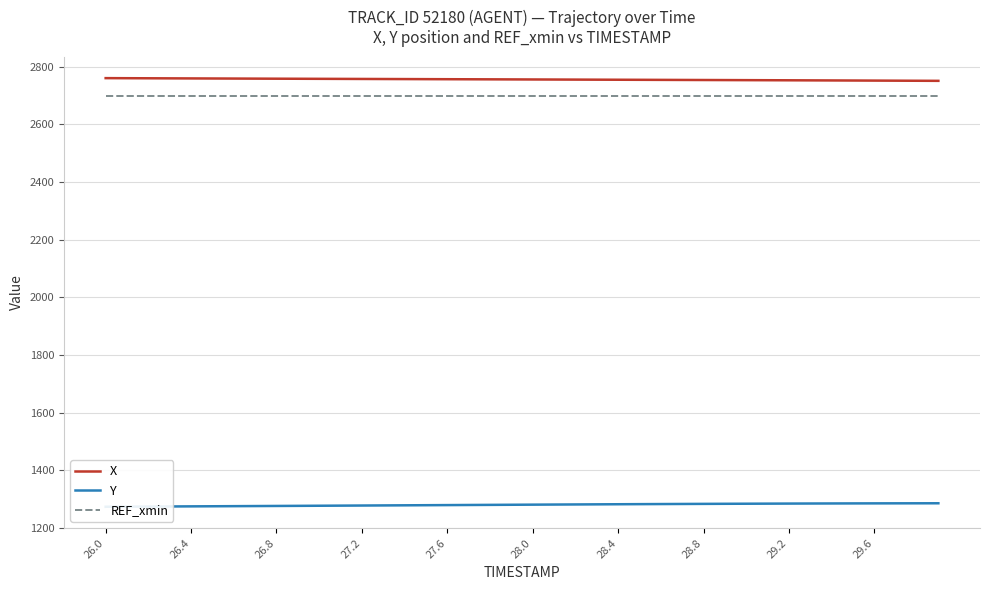

Does the chart display data point markers on the line(s)?

No